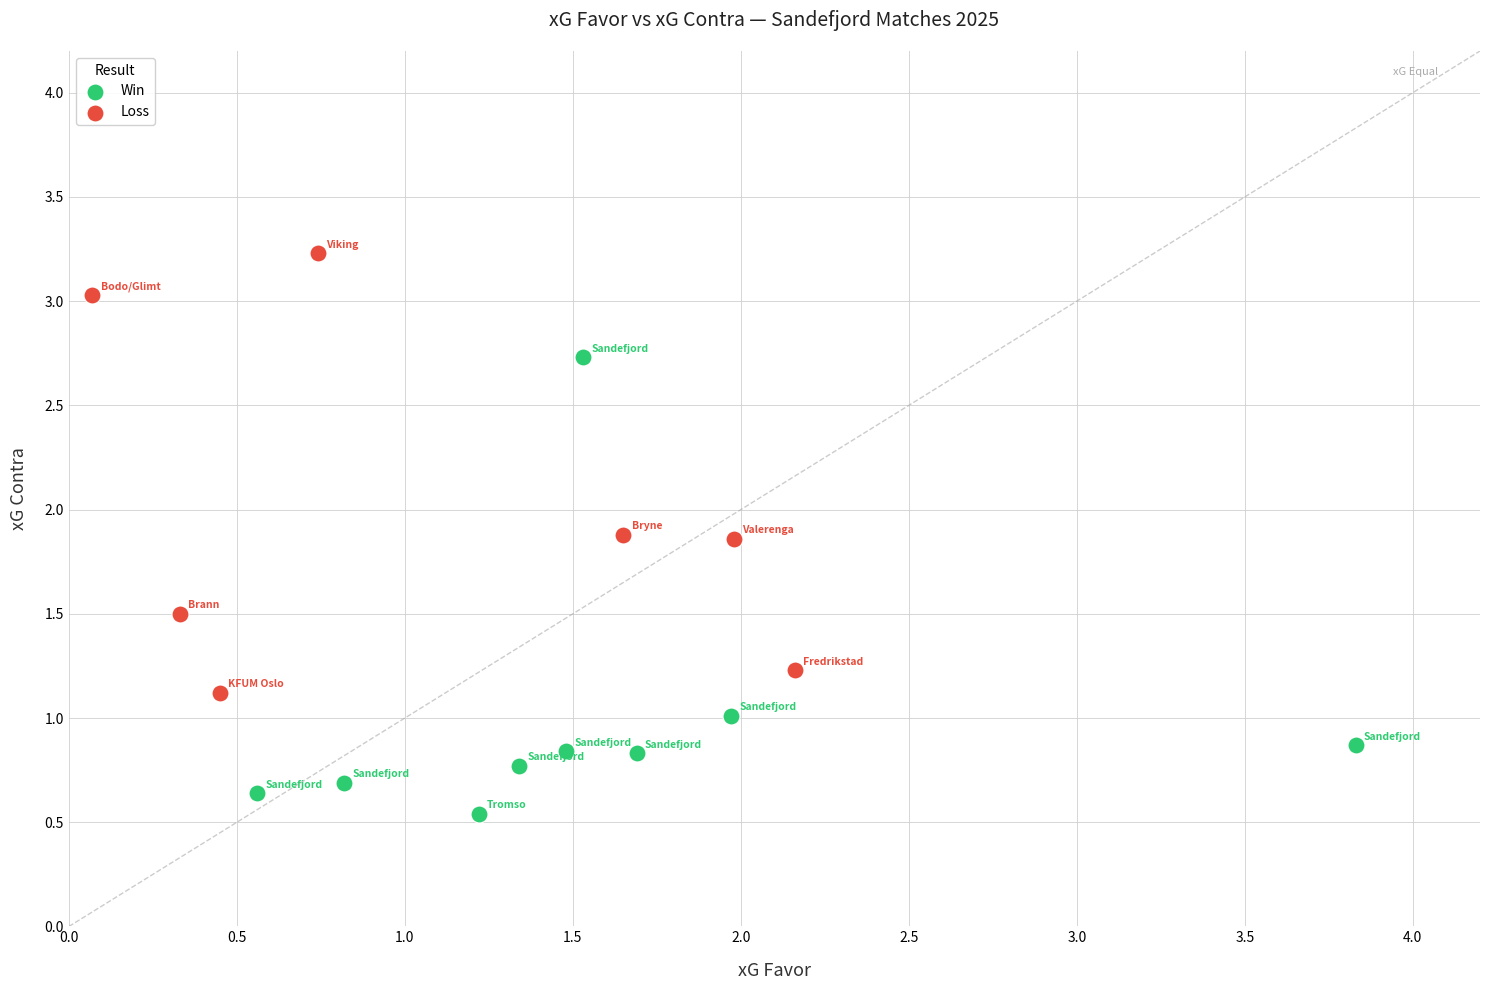

Which series reaches the maximum Y coordinate?

Loss